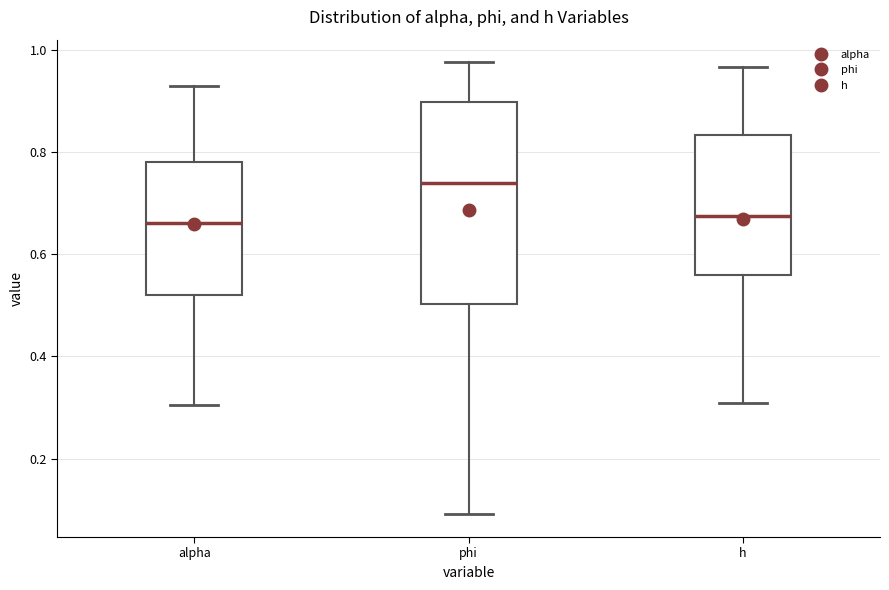

Reading left to right, read every box against the y-axis: the position of its median line, the range the box covers, and the ends of its whiskers. The values are not printed on the chart, so give them approximately, as read against the axis.

alpha: median 0.66, box 0.52 to 0.78, whiskers 0.30 to 0.92
phi: median 0.74, box 0.50 to 0.90, whiskers 0.10 to 0.98
h: median 0.68, box 0.56 to 0.84, whiskers 0.30 to 0.96